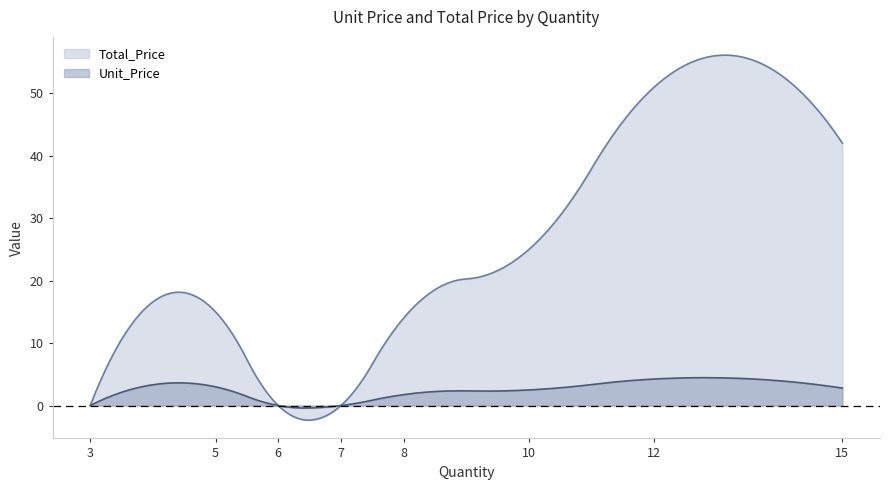

True or false: Unit_Price and Total_Price cross at least once.

True